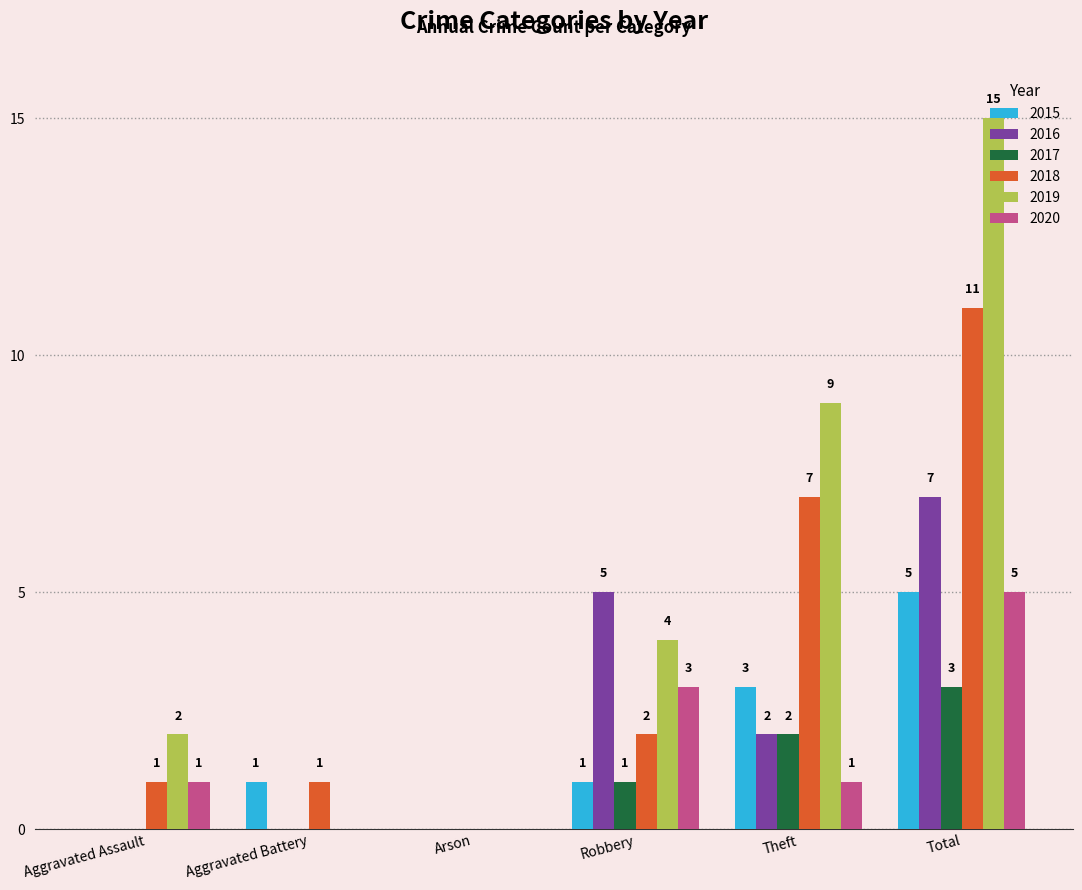

True or false: 2019 has a value of 2 at Aggravated Assault.

True